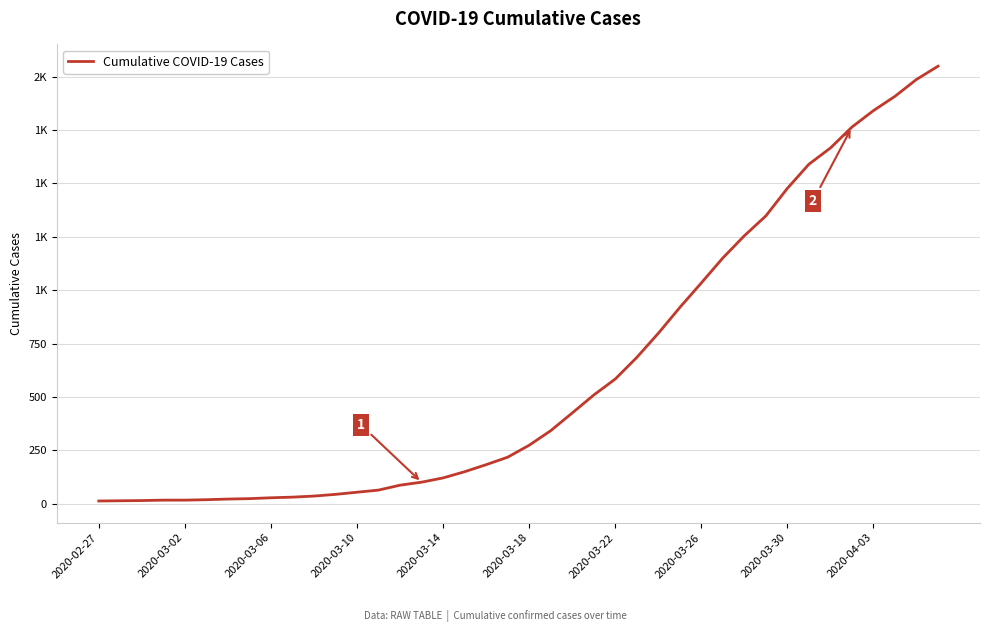

Does the chart have visible grid lines?

Yes